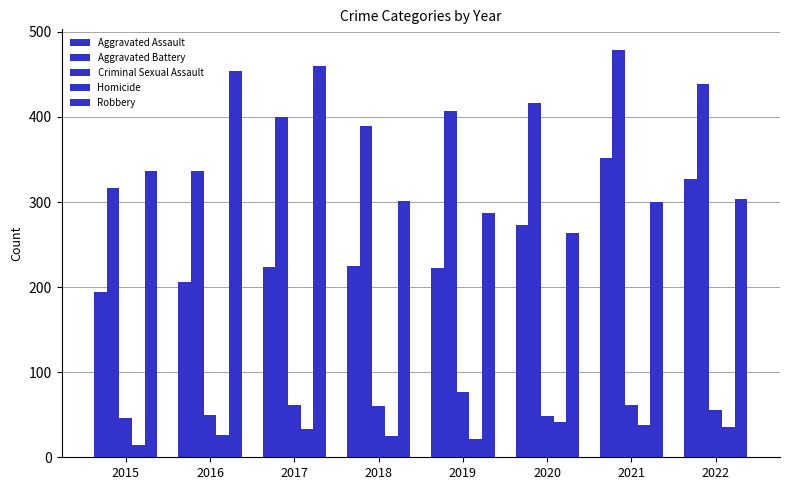

How many values in the Robbery series are below 304?

4